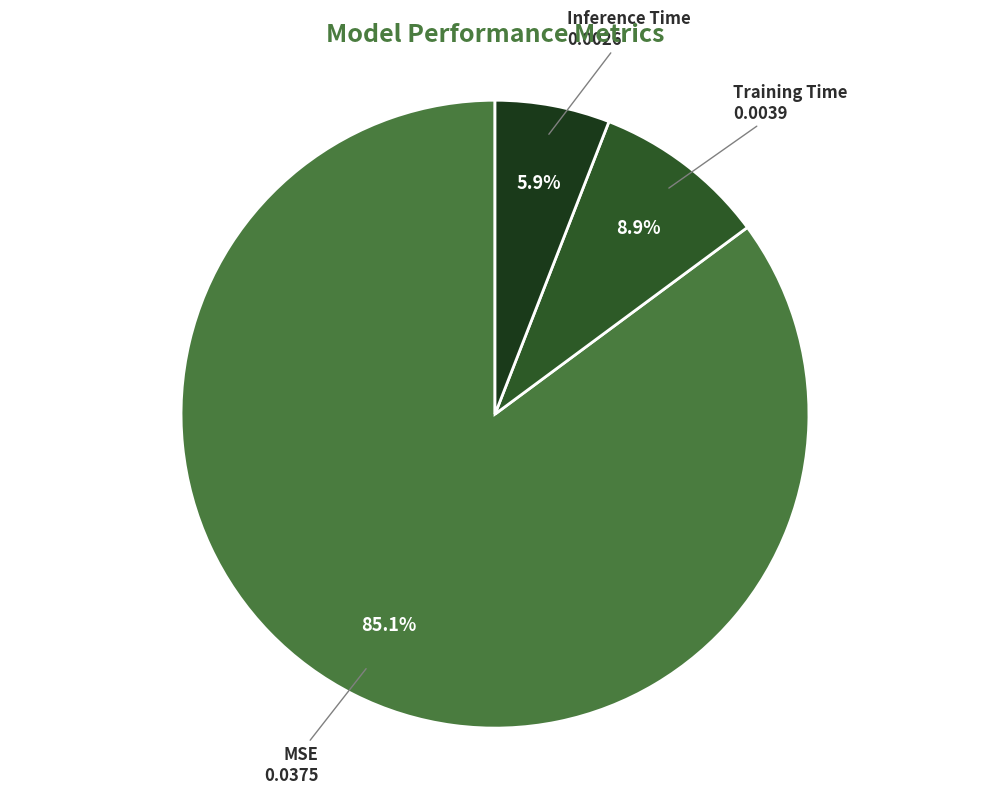

Rank the categories by value from lowest to highest.

Inference Time, Training Time, MSE